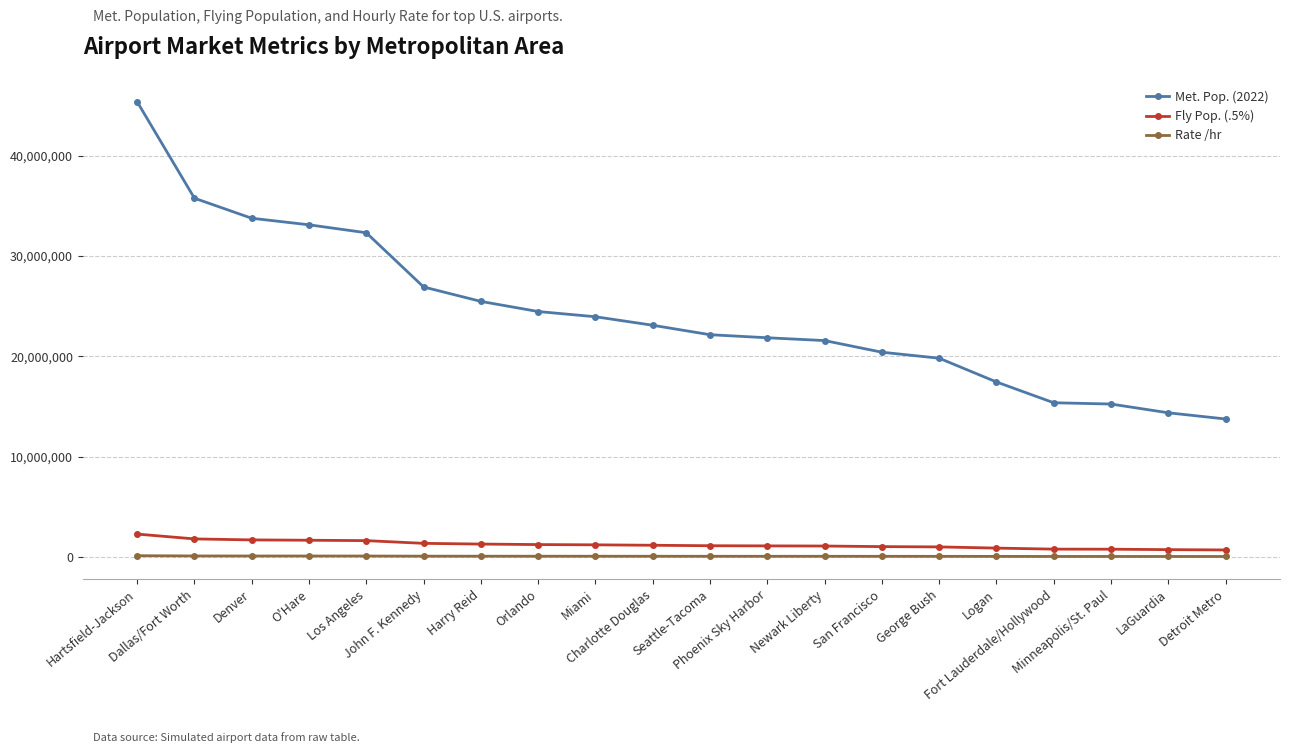

List the series in order of their peak value, lowest first.

Rate /hr, Fly Pop. (.5%), Met. Pop. (2022)